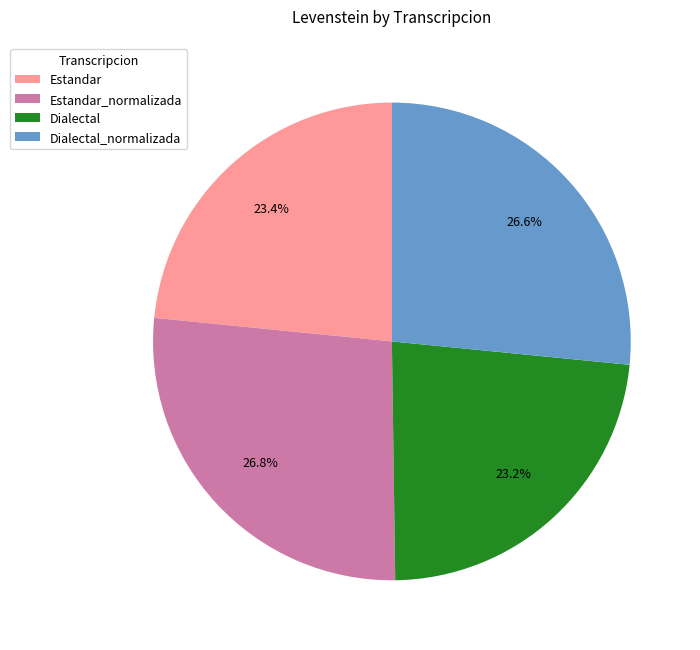

Combined, what portion of the pie is Estandar_normalizada and Dialectal_normalizada?

53.4%